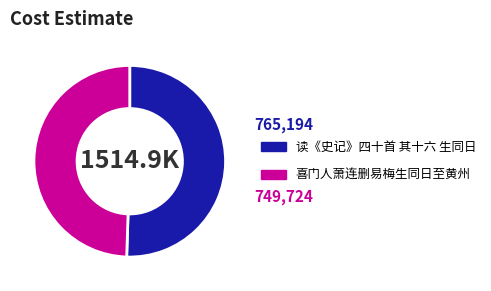

Is there a majority slice in this chart?

Yes